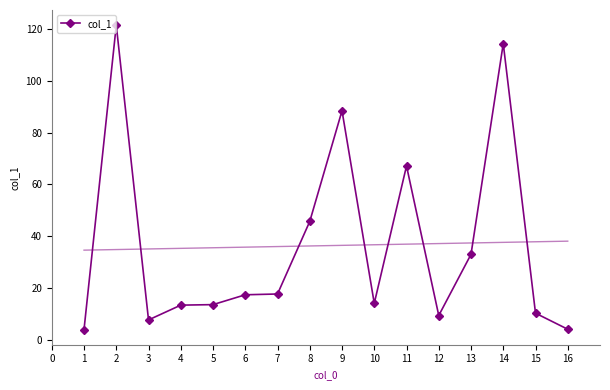

Count the number of data series in this chart.

1